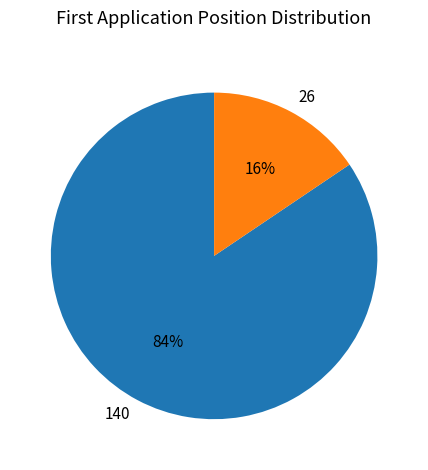

Between 26 and 140, which is larger?

140